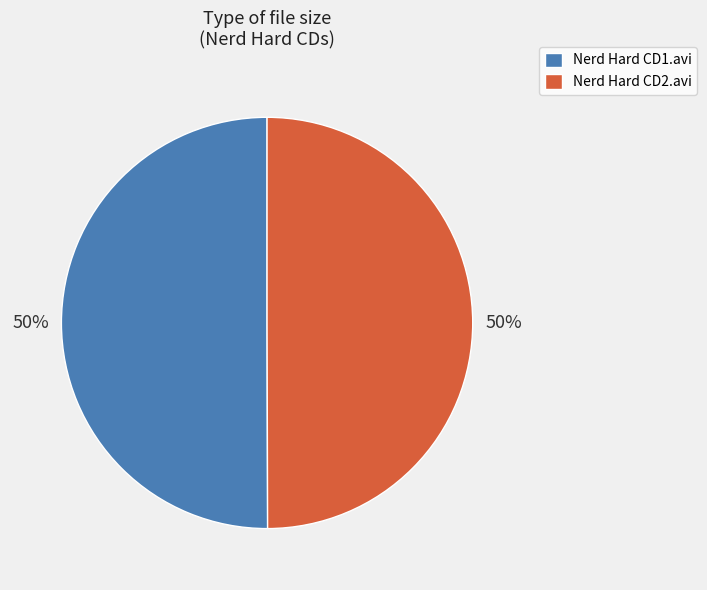

Count the number of slices in the pie.

2